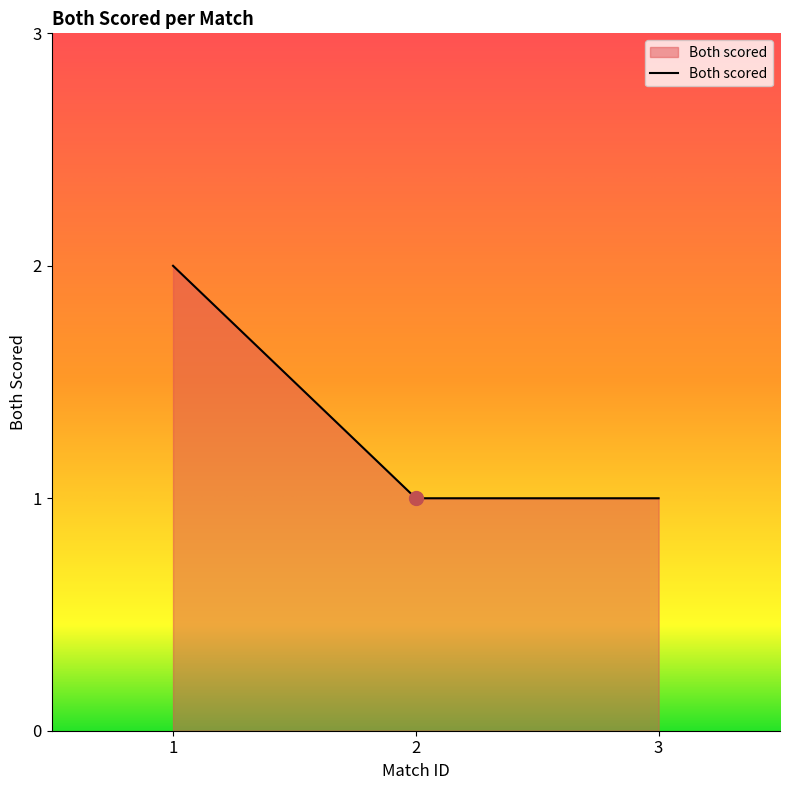

The chart shows a value of 1 at 3. True or false?

True